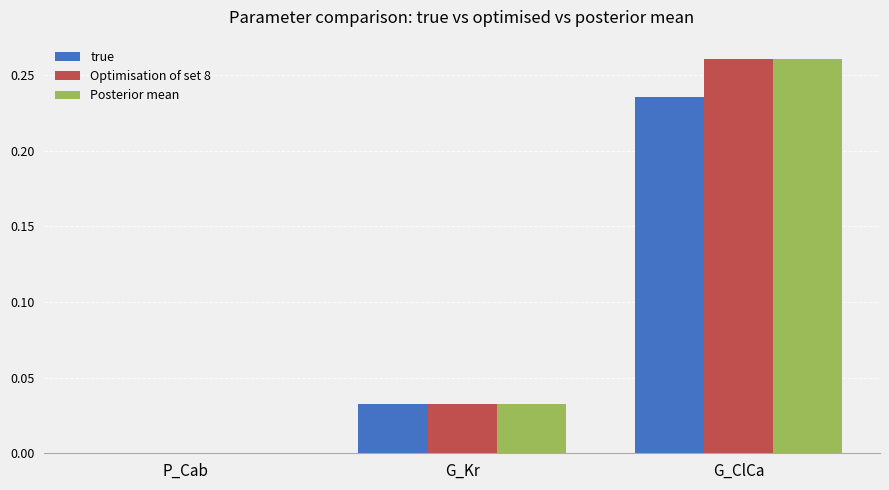

Is the value of true at G_ClCa greater than the value of Optimisation of set 8 at G_Kr?

Yes